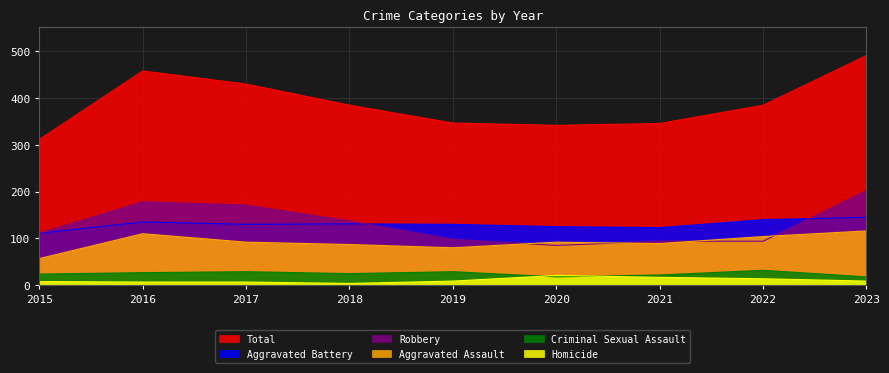

How many lines are shown in the chart?

6